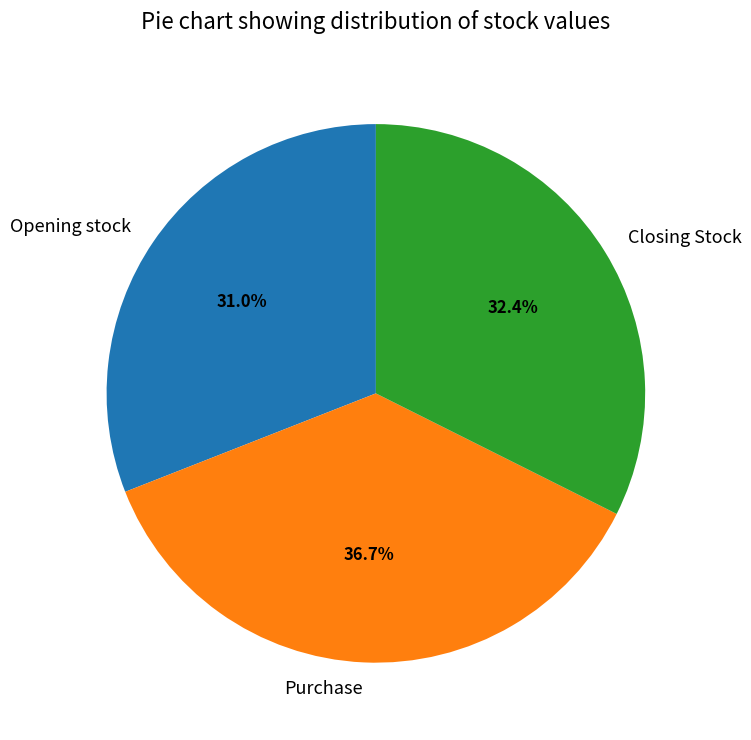

How many segments does this pie chart have?

3